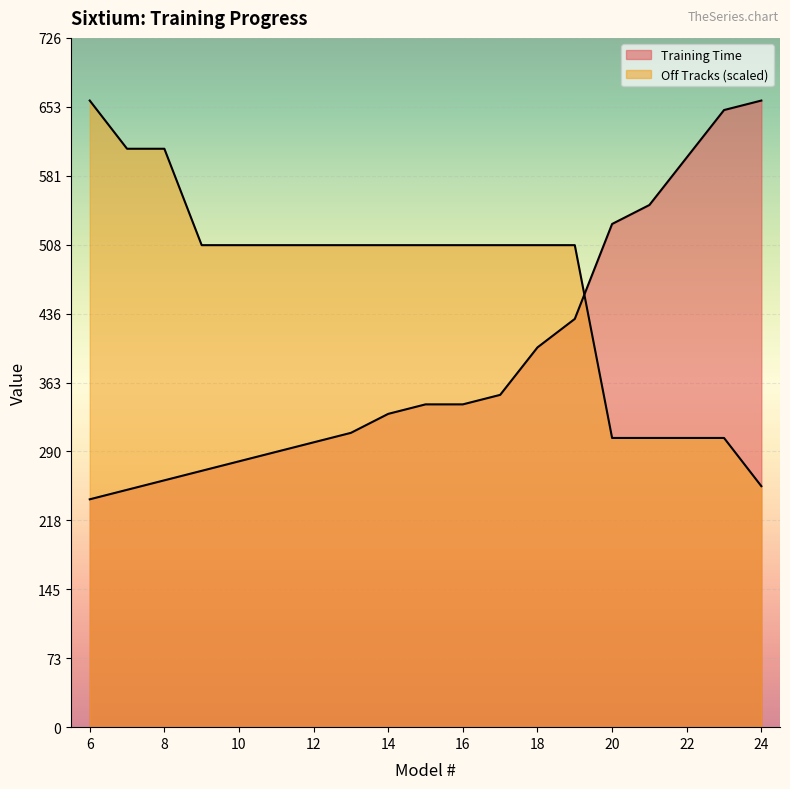

Which series contains the lowest Y value?

Training Time